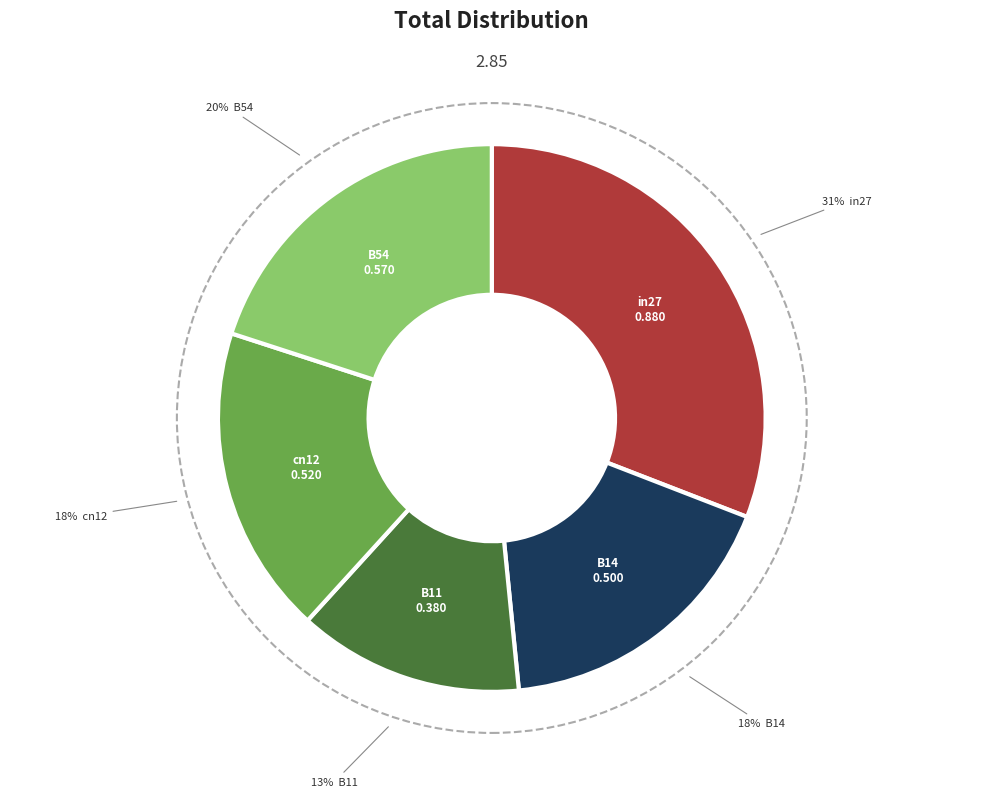

What is the smallest slice in the pie chart?

B11